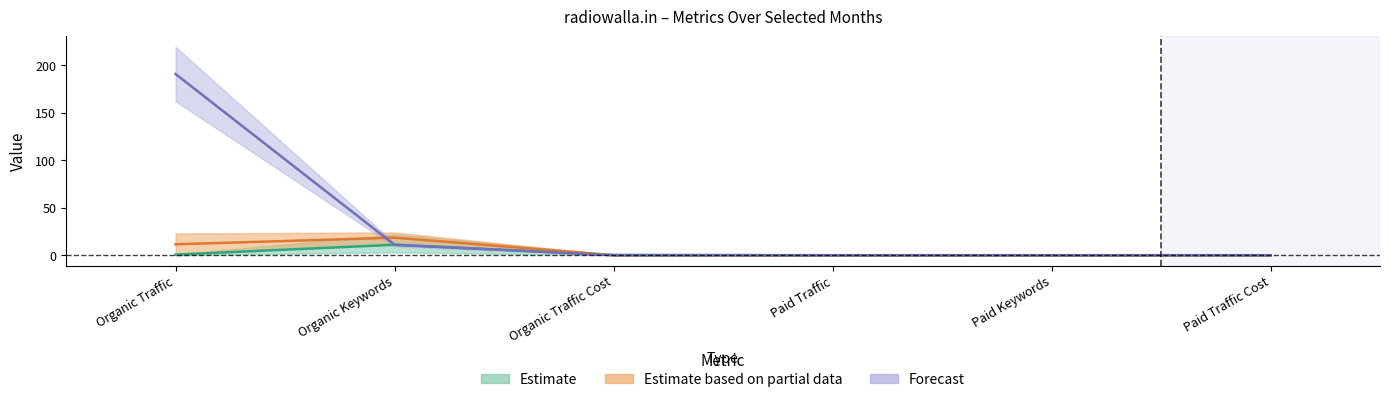

The value of 2017-08 at Paid Keywords is -7. True or false?

False